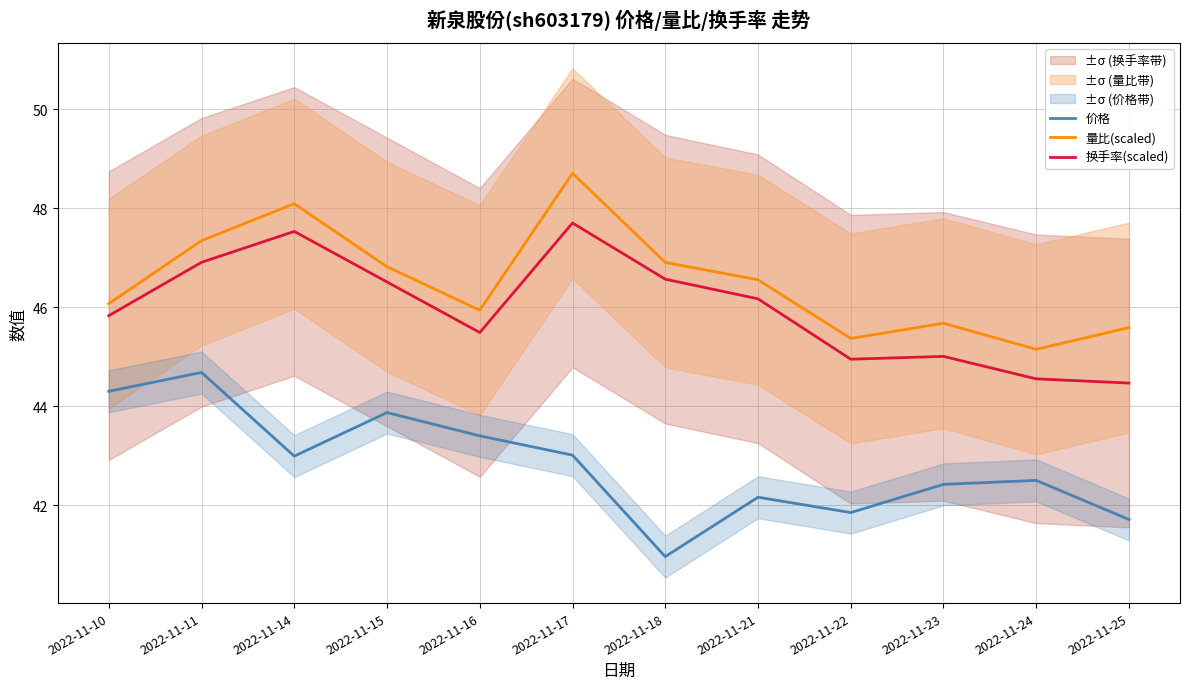

At which category is the sum across all series the highest?

2022-11-17